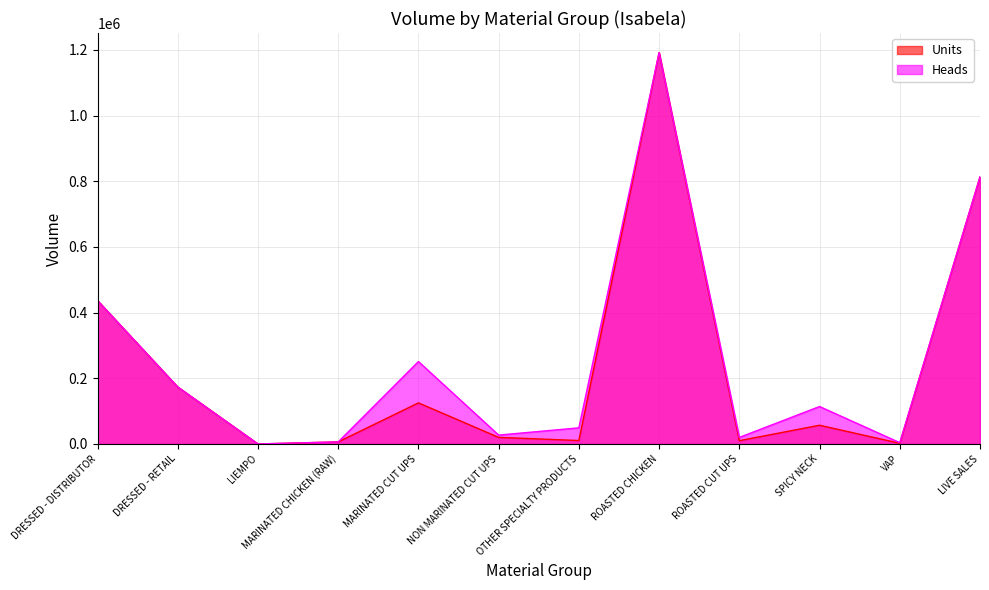

What is the maximum value shown in the chart?

1191902.0